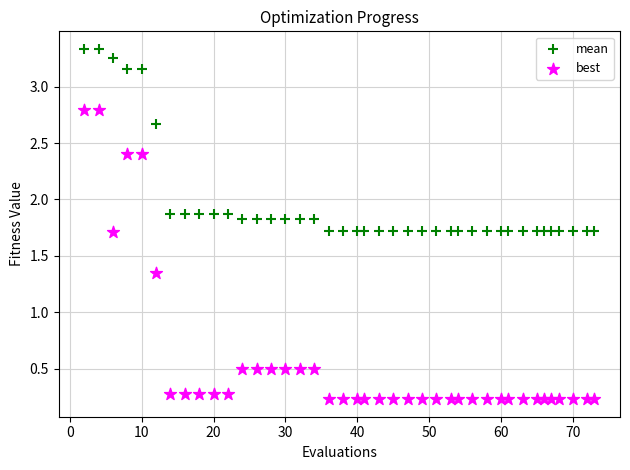

Across all data points, what is the range of X values (max minus min)?

71.0